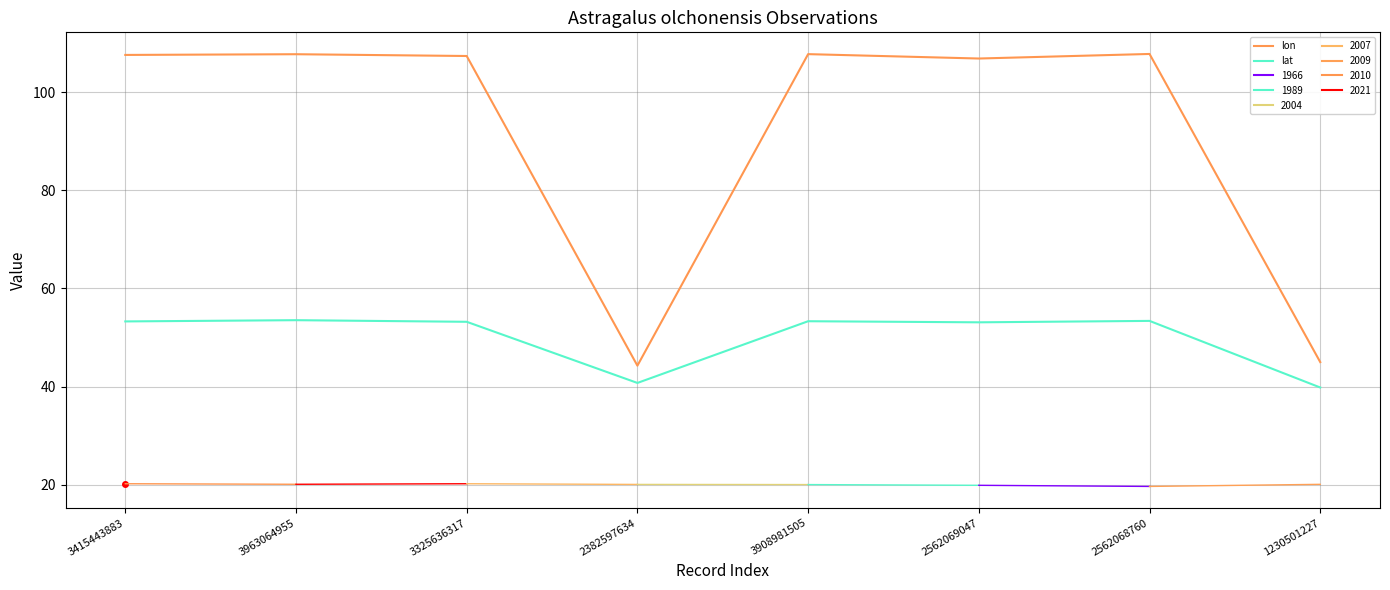

What is the difference between the second highest and minimum values in the lon series?

63.5